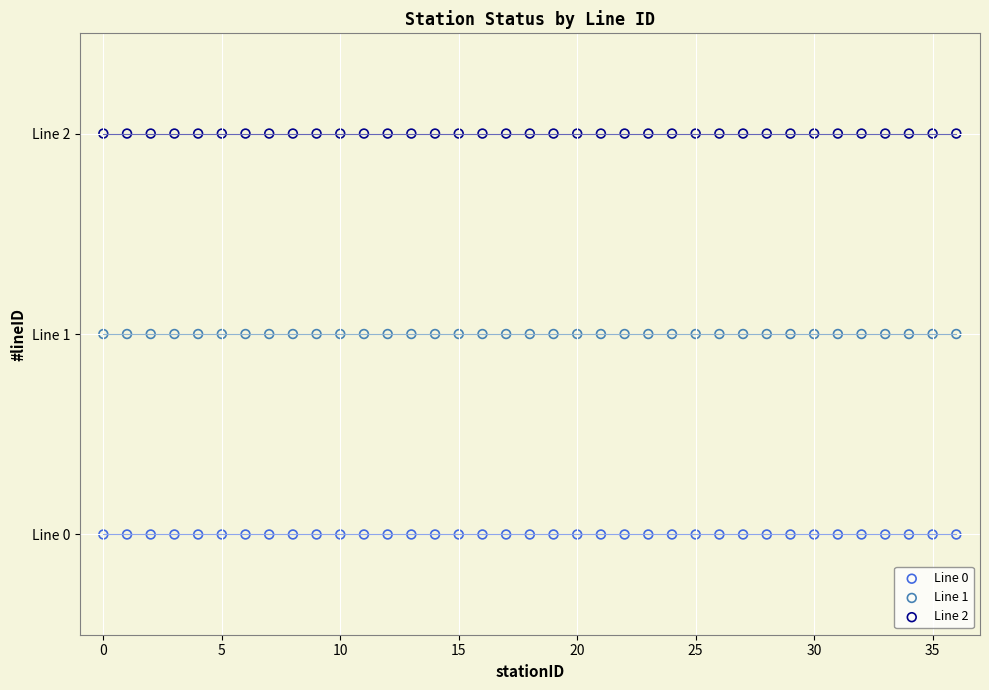

What are all the series names shown in the legend?

Line 0, Line 1, Line 2